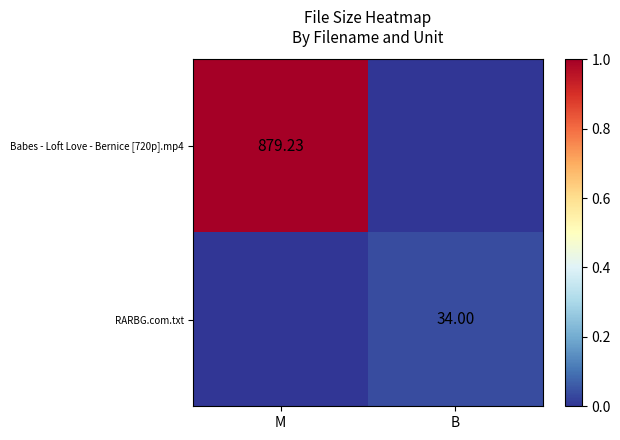

True or false: RARBG.com.txt has a value of 0.0 at B.

False